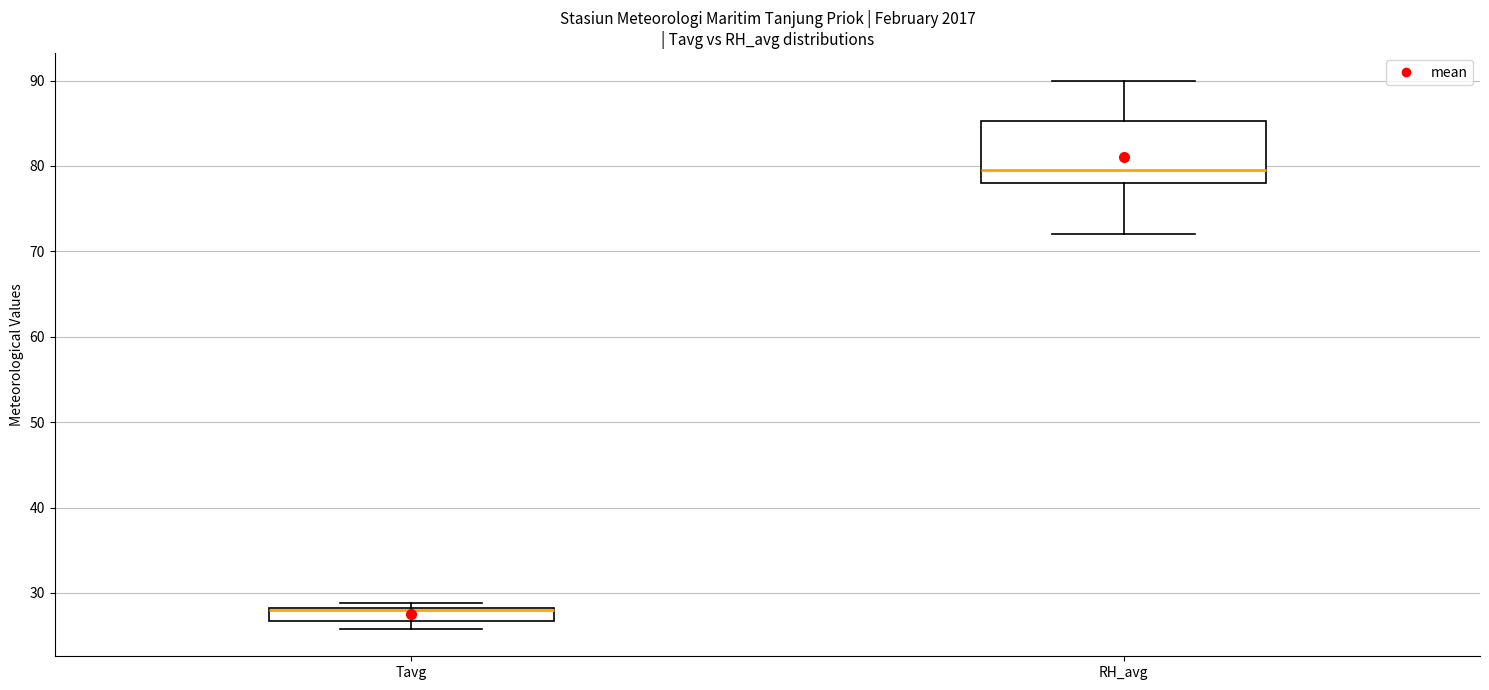

Which box is the tallest, from its lower edge to its upper edge?

RH_avg